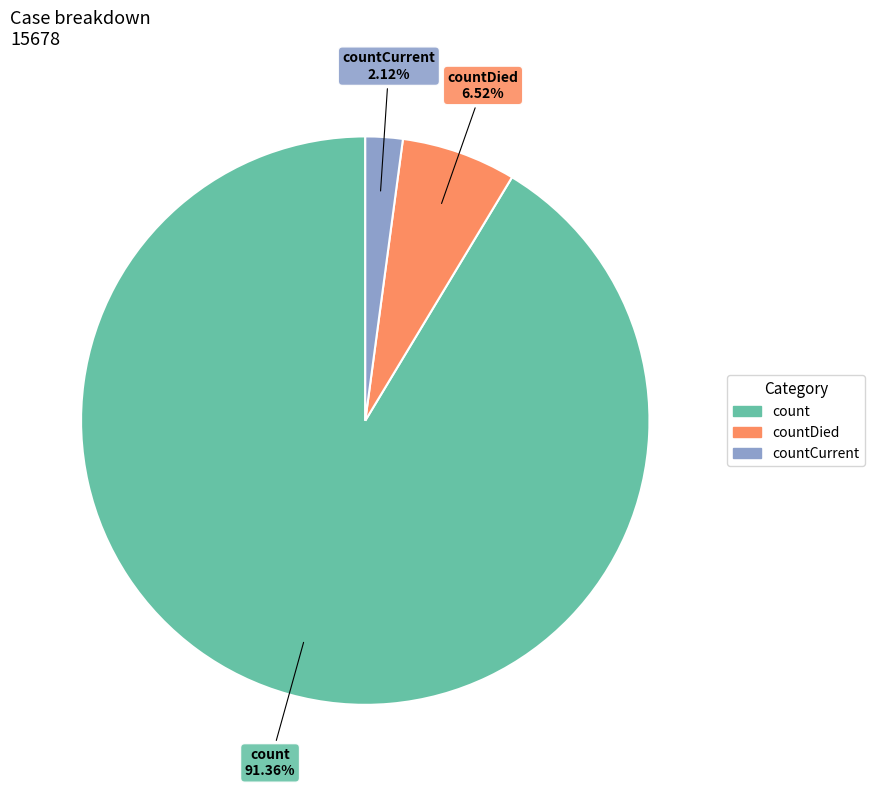

To the nearest percent, what percentage of the pie is count?

91%